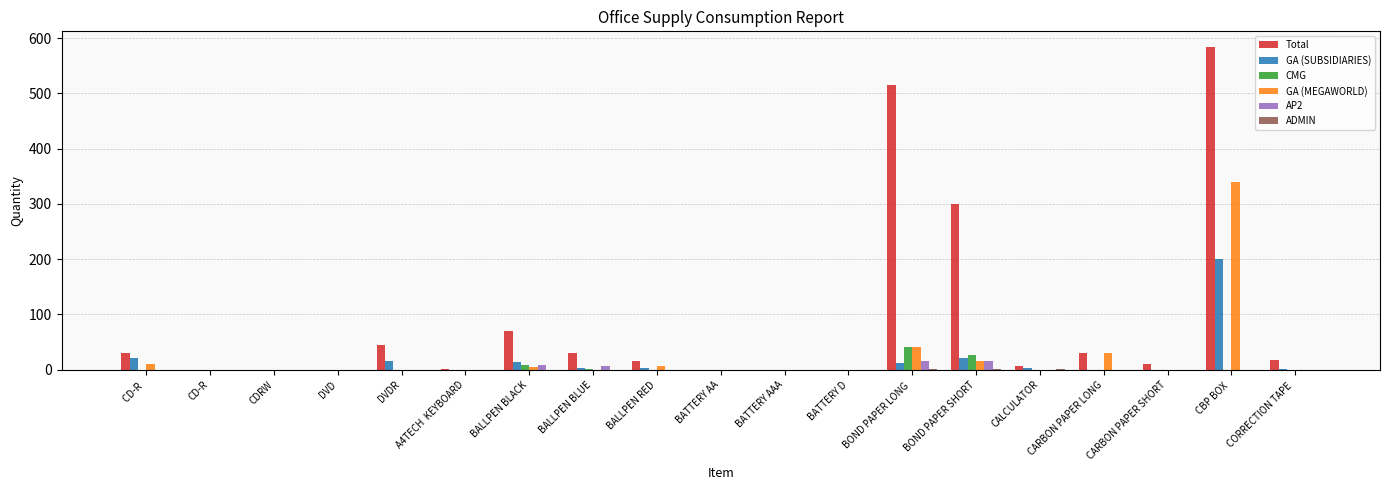

What is the sum of the GA (SUBSIDIARIES) values at DVDR and CD-R ?

36